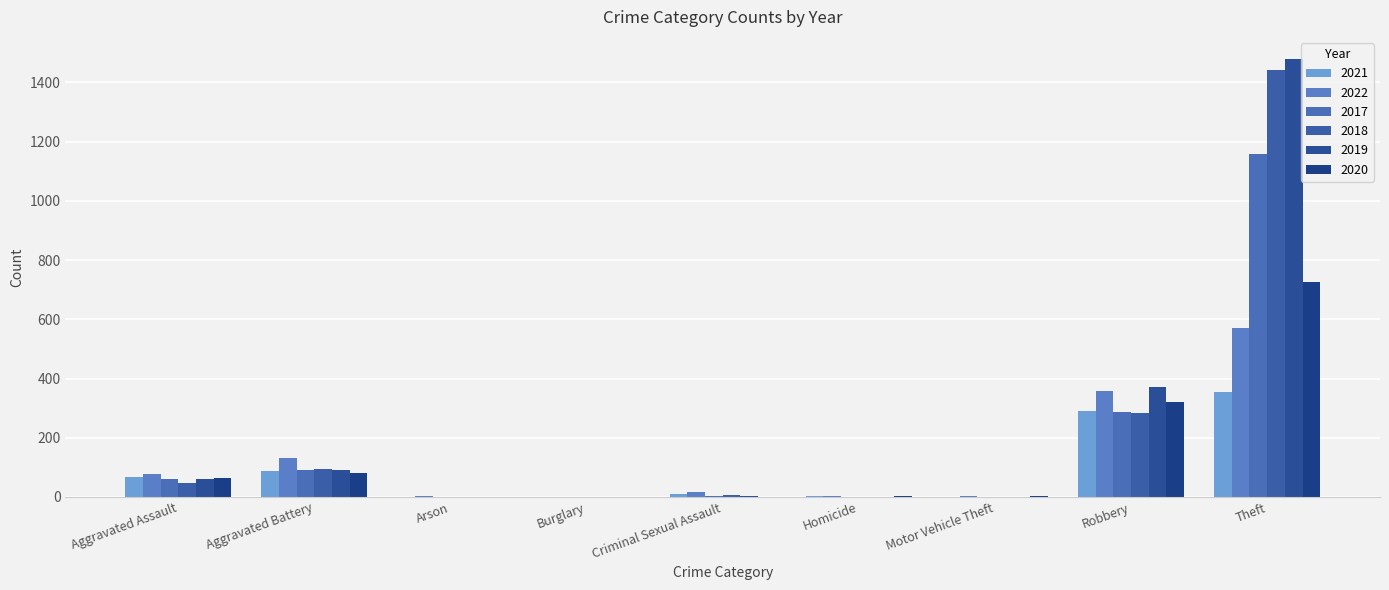

How many data points does each series have?

9